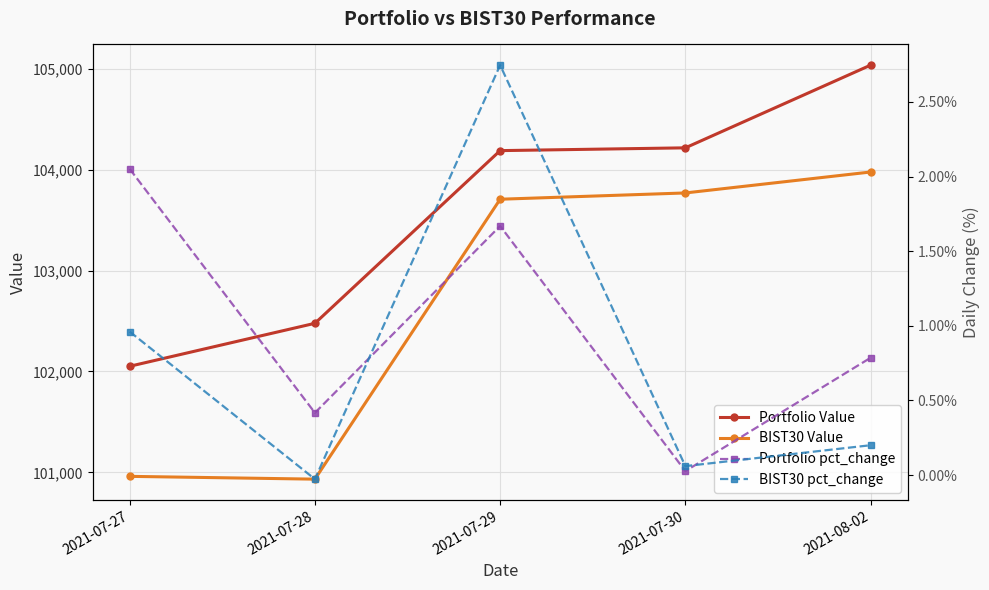

Is it true that Portfolio Value equals 177294.6 at 2021-08-02?

False